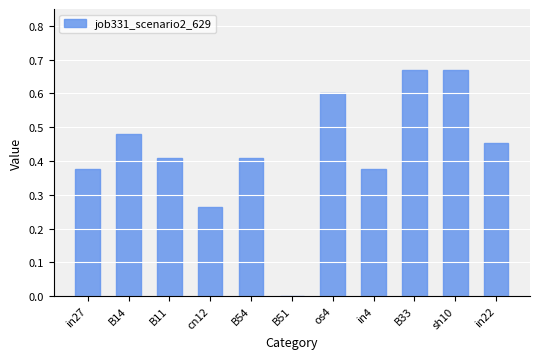

What is the sum of all values?

4.7